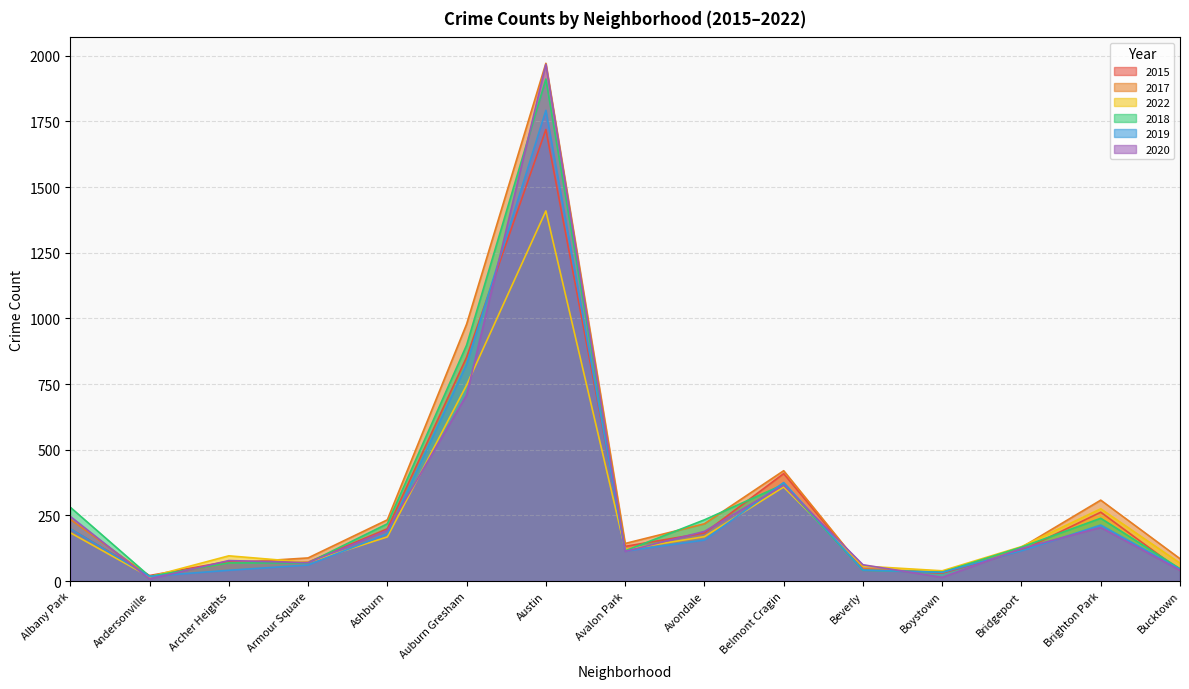

Reading left to right, what are all the values shown in this chart?

2015: 199	21	75	72	199	852	1719	132	183	409	46	30	116	262	41
2017: 235	17	69	88	233	978	1971	143	218	420	47	33	128	308	85
2022: 184	16	96	71	168	746	1409	120	169	358	57	39	131	275	68
2018: 281	18	69	69	218	898	1911	115	233	368	41	34	129	239	47
2019: 199	18	41	61	180	826	1792	114	156	375	42	33	115	213	45
2020: 246	8	78	70	193	708	1967	113	189	365	62	14	124	204	41